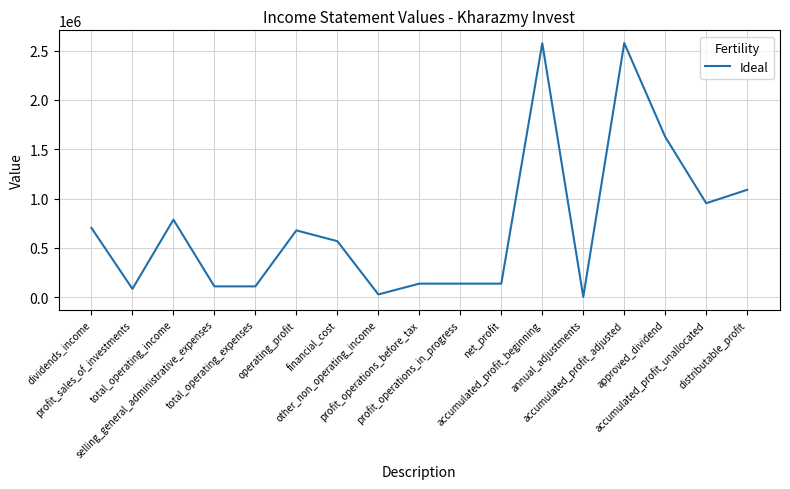

What is the maximum value shown in the chart?

2576924